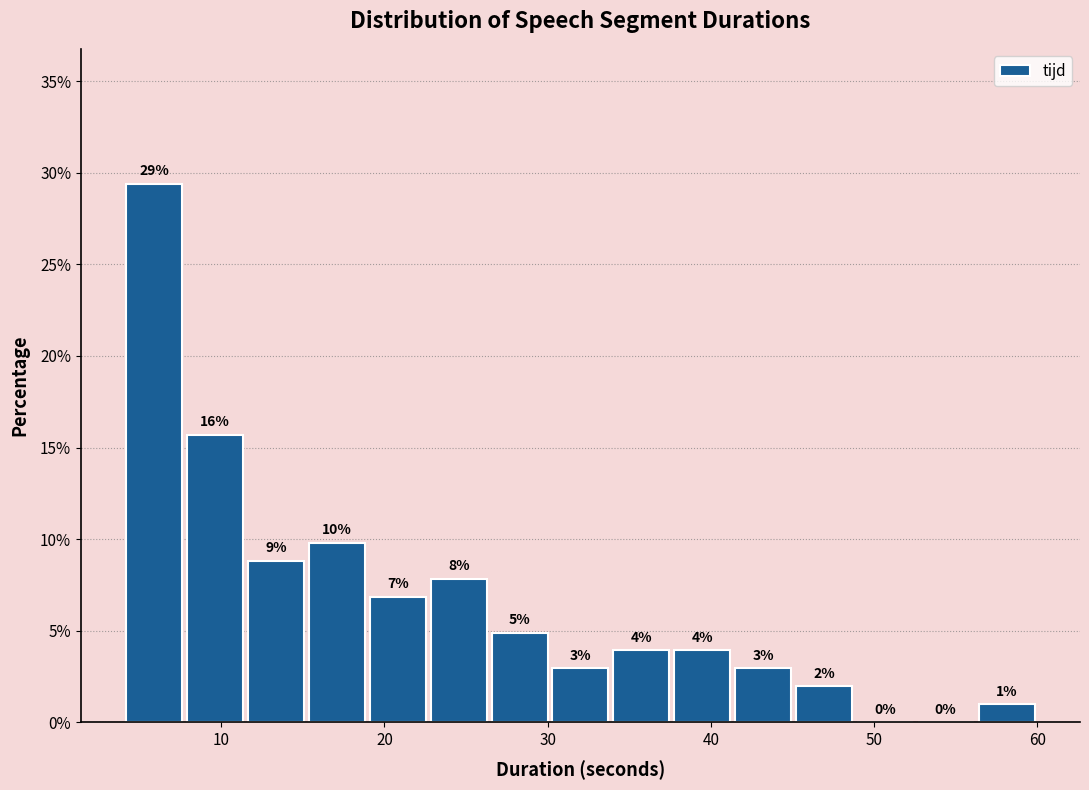

Read against the x-axis, roughly where is the centre of the tallest bar?

6